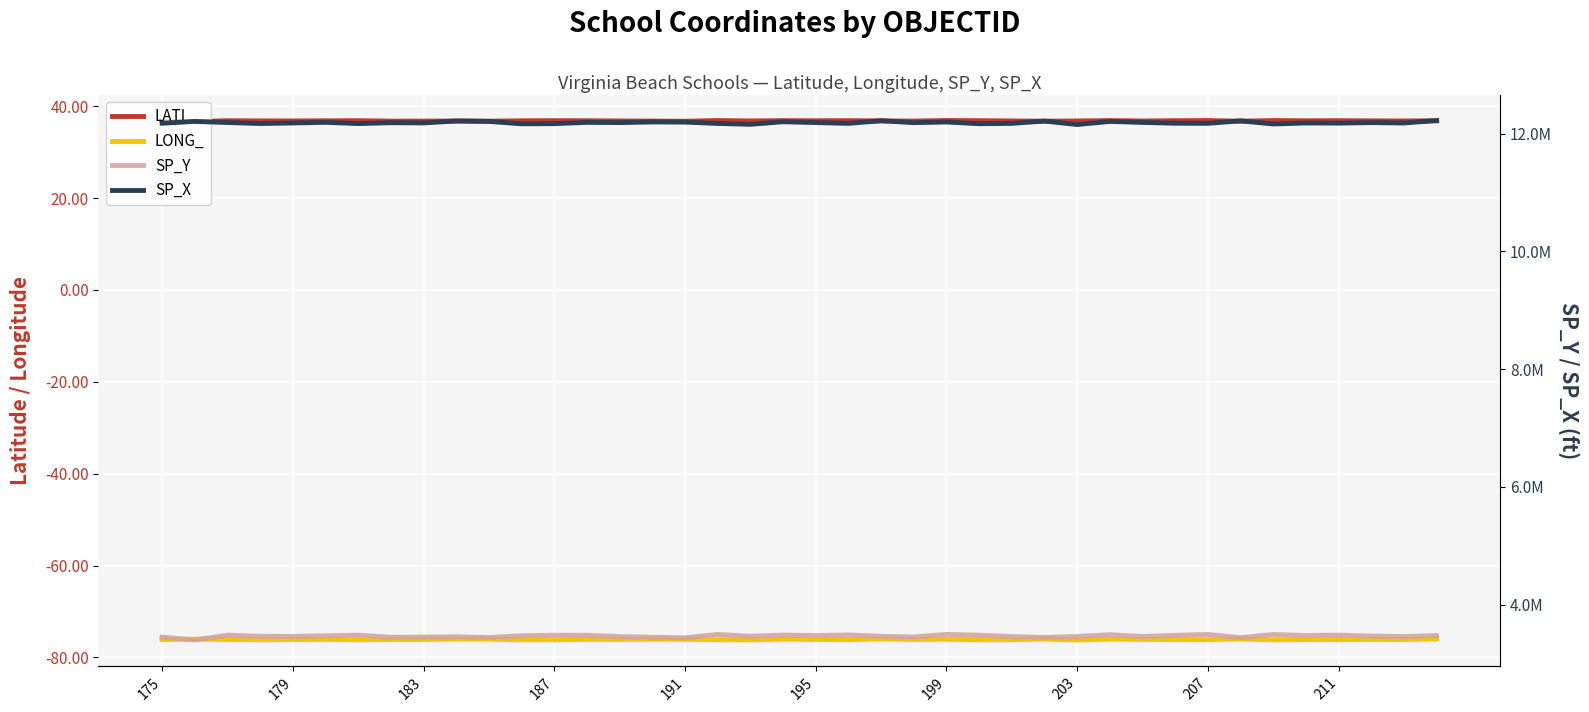

Which series has the largest total across all categories?

SP_X